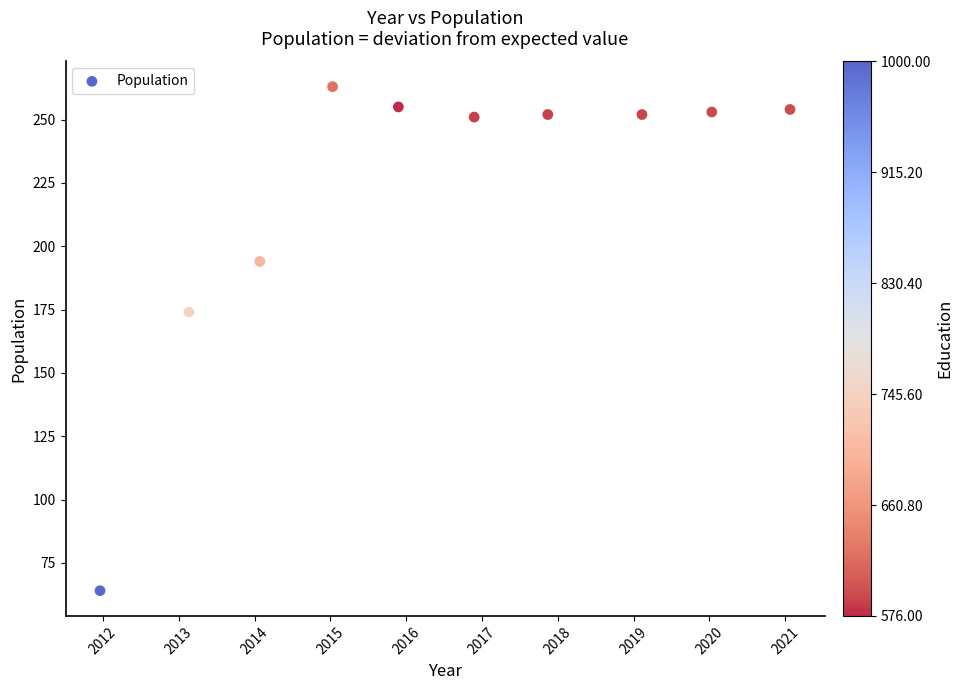

What is the range of Y values (max minus min)?

199